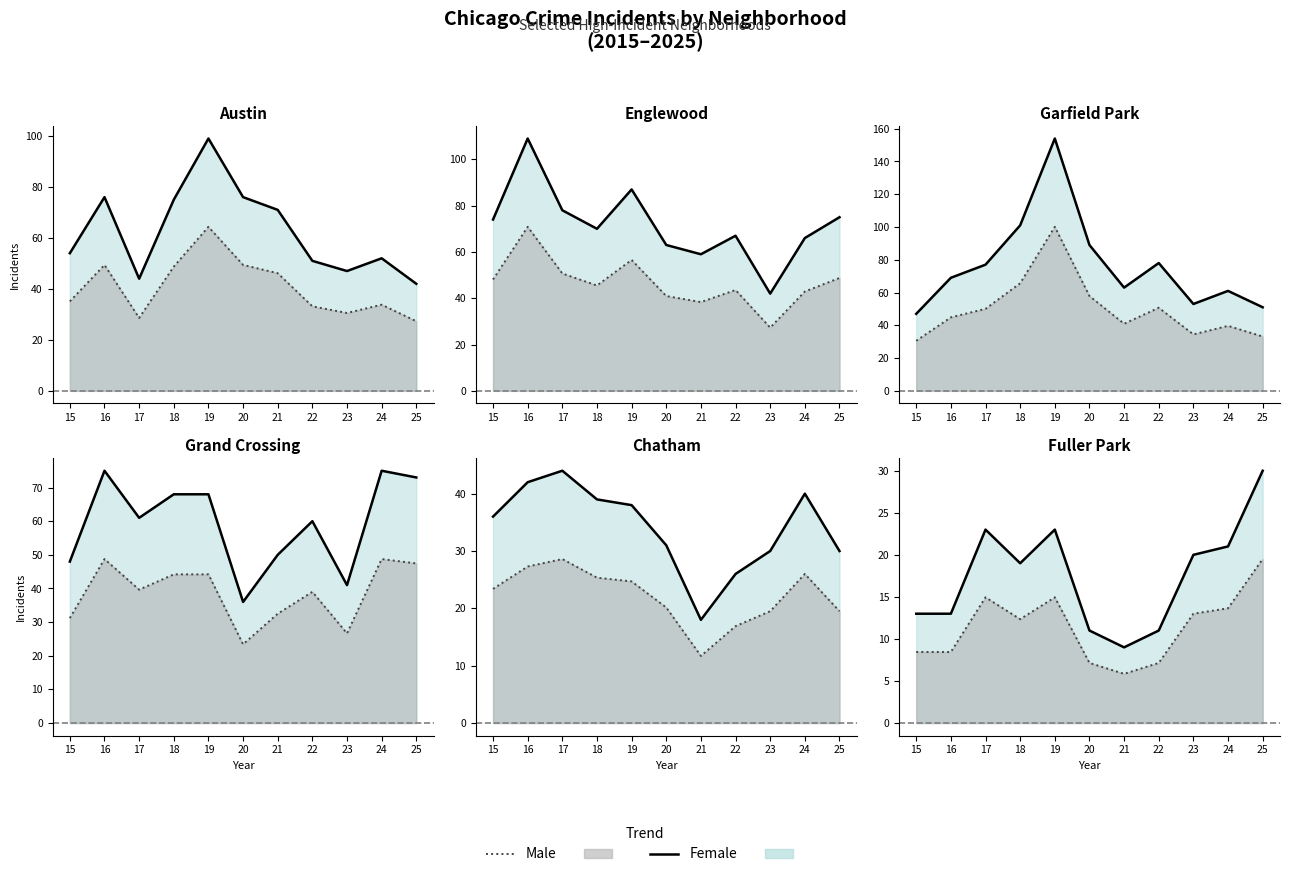

What is the value of the Male point at the 7th from the left?

5.9